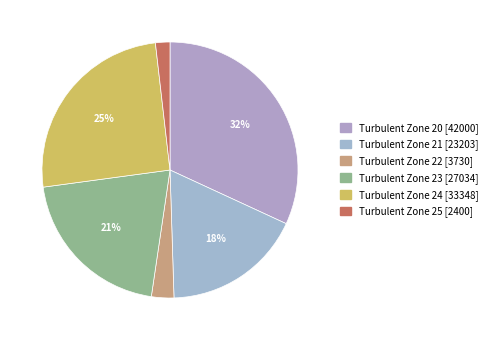

How many slices are in this pie chart?

6